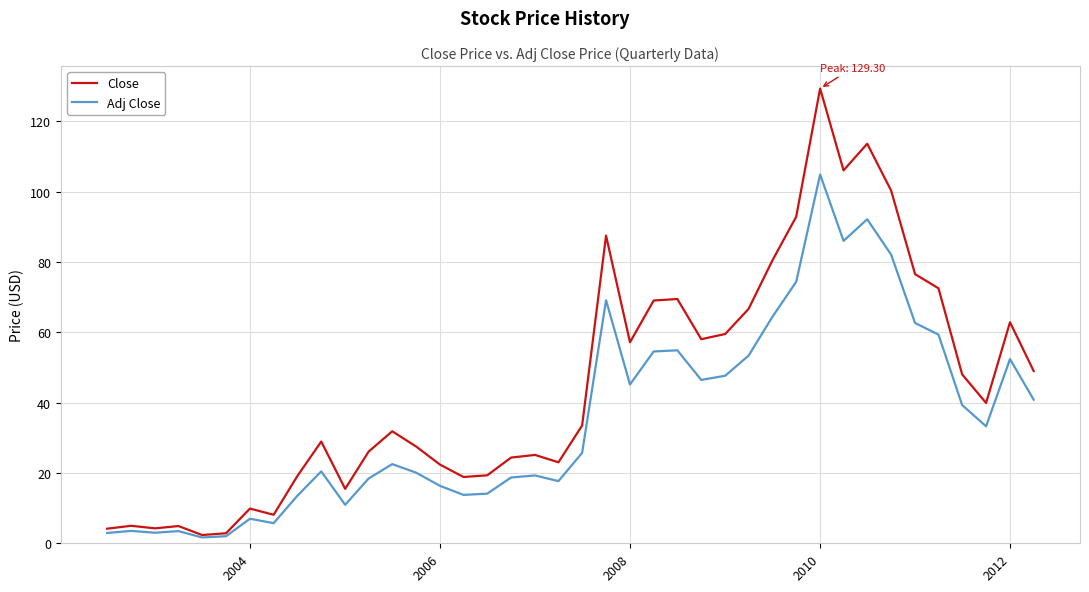

How many categories are shown in the chart?

40